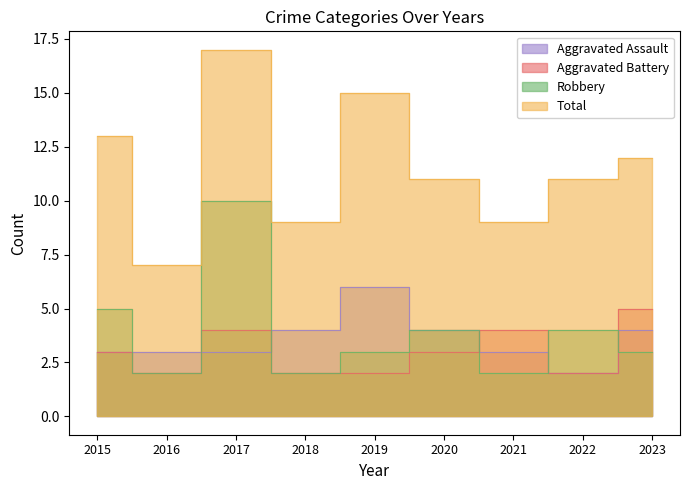

Which category has the lowest value across all series?

2022